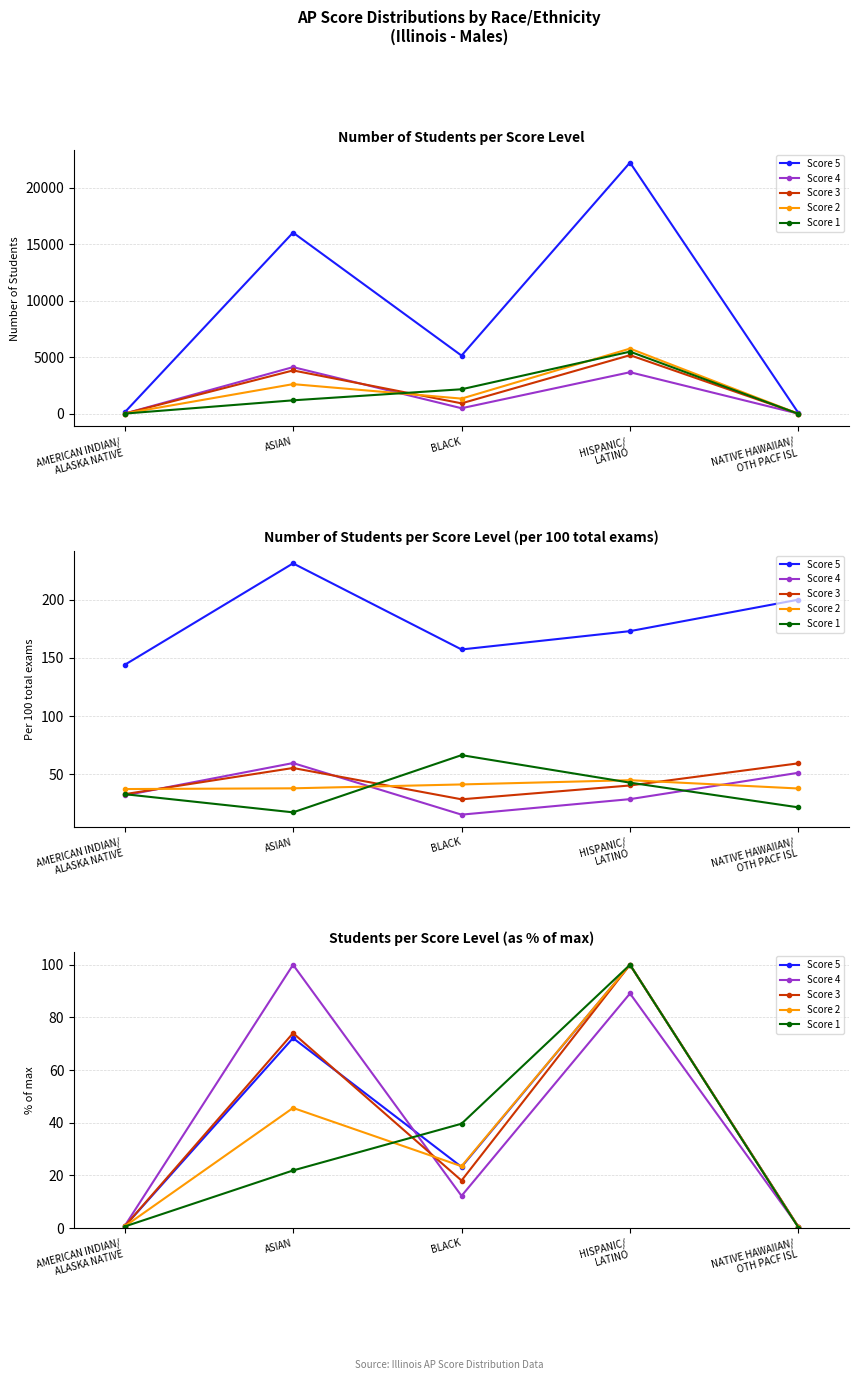

How many series are shown in this chart?

5